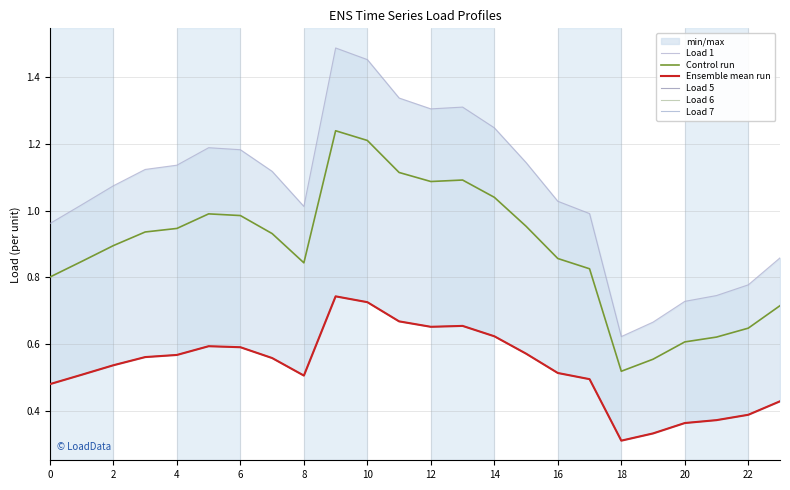

Is it true that Control run equals 1.3 at 4?

False